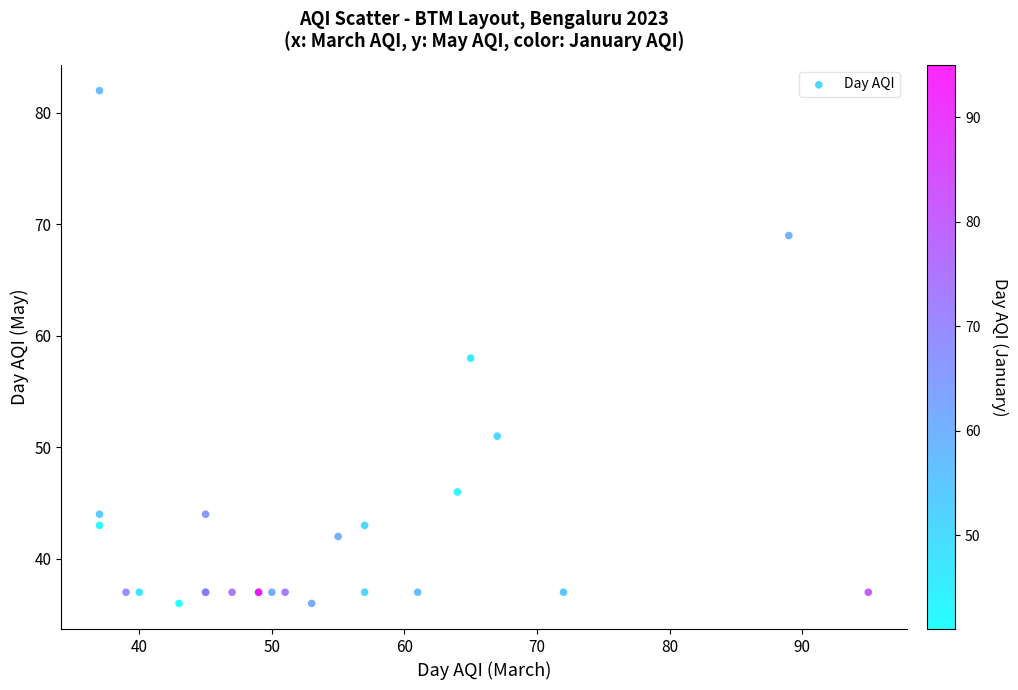

What Y value in the scatter plot is closest to 59?

58